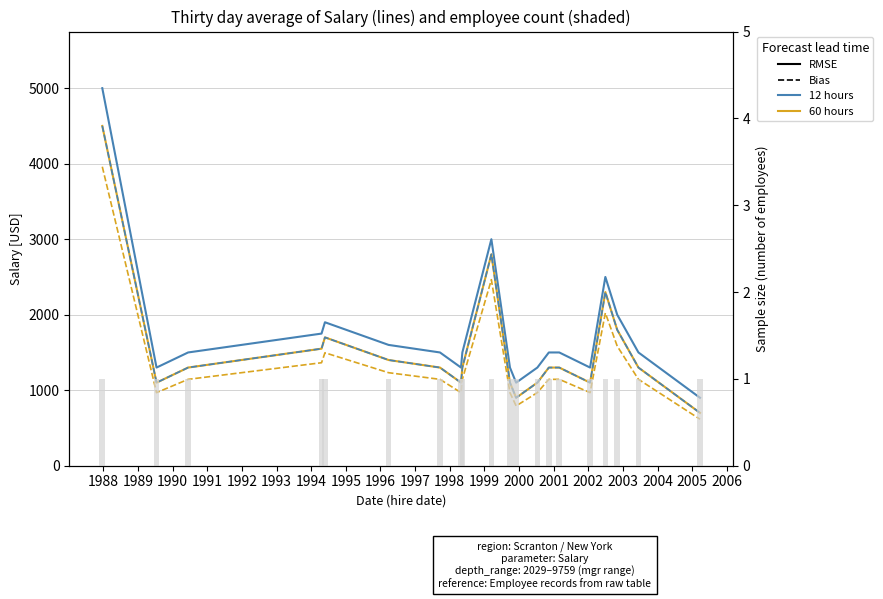

Rank the series at 1991 from lowest to highest value.

Sample size, sal_bias (dashed) — 60 hours, sal (solid) — 60 hours, sal_bias (dashed) — 12 hours, sal (solid) — 12 hours